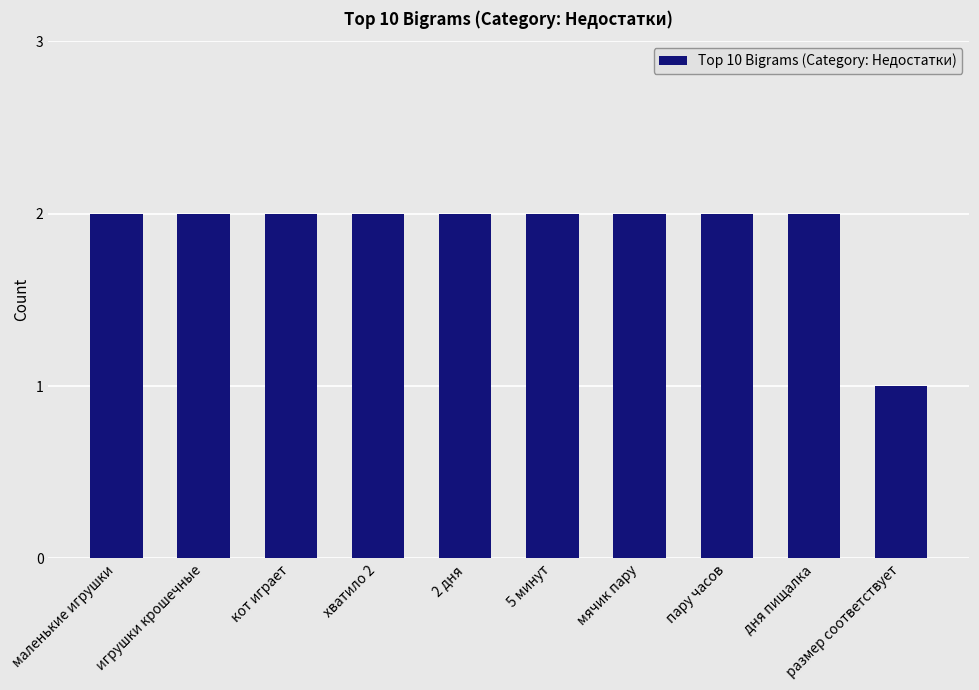

What is the minimum value shown in the chart?

1